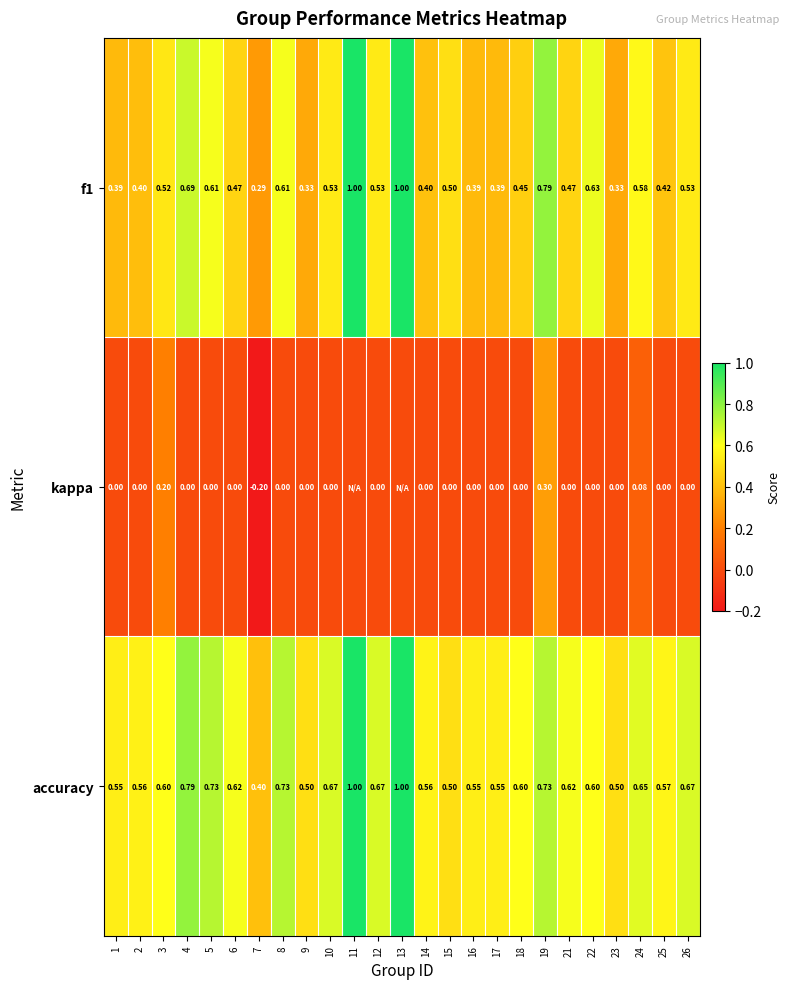

The f1 series shows 0.5 at 21. True or false?

True